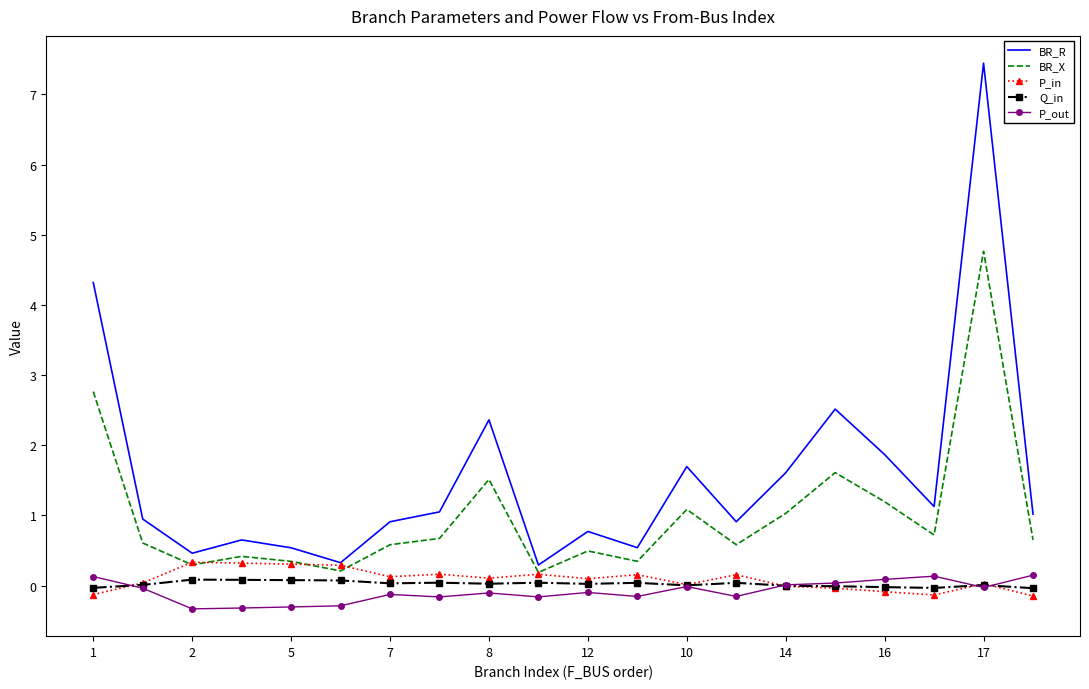

True or false: P_out and BR_R cross at least once.

False